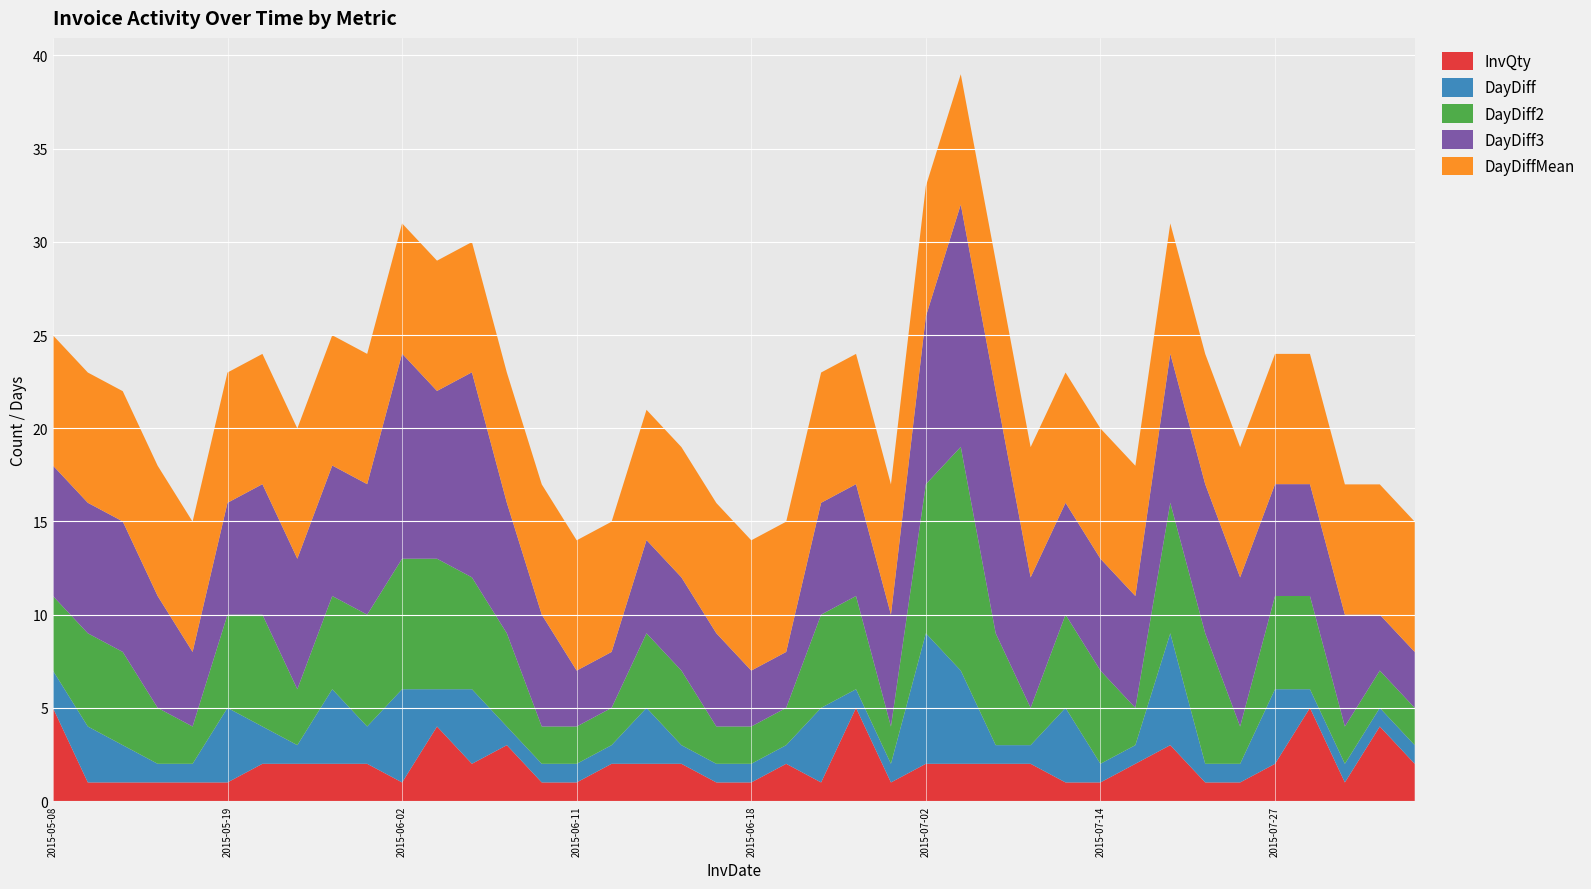

Reading left to right, transcribe all the data shown in this chart.

InvQty: 2015-05-08=5.0	2015-05-11=1.0	2015-05-13=1.0	2015-05-14=1.0	2015-05-15=1.0	2015-05-19=1.0	2015-05-21=2.0	2015-05-22=2.0	2015-05-26=2.0	2015-05-28=2.0	2015-06-02=1.0	2015-06-04=4.0	2015-06-08=2.0	2015-06-09=3.0	2015-06-10=1.0	2015-06-11=1.0	2015-06-12=2.0	2015-06-15=2.0	2015-06-16=2.0	2015-06-17=1.0	2015-06-18=1.0	2015-06-19=2.0	2015-06-23=1.0	2015-06-24=5.0	2015-06-25=1.0	2015-07-02=2.0	2015-07-07=2.0	2015-07-08=2.0	2015-07-09=2.0	2015-07-13=1.0	2015-07-14=1.0	2015-07-15=2.0	2015-07-21=3.0	2015-07-22=1.0	2015-07-23=1.0	2015-07-27=2.0	2015-07-28=5.0	2015-07-29=1.0	2015-07-30=4.0	2015-07-31=2.0
DayDiff: 2015-05-08=2.0	2015-05-11=3.0	2015-05-13=2.0	2015-05-14=1.0	2015-05-15=1.0	2015-05-19=4.0	2015-05-21=2.0	2015-05-22=1.0	2015-05-26=4.0	2015-05-28=2.0	2015-06-02=5.0	2015-06-04=2.0	2015-06-08=4.0	2015-06-09=1.0	2015-06-10=1.0	2015-06-11=1.0	2015-06-12=1.0	2015-06-15=3.0	2015-06-16=1.0	2015-06-17=1.0	2015-06-18=1.0	2015-06-19=1.0	2015-06-23=4.0	2015-06-24=1.0	2015-06-25=1.0	2015-07-02=7.0	2015-07-07=5.0	2015-07-08=1.0	2015-07-09=1.0	2015-07-13=4.0	2015-07-14=1.0	2015-07-15=1.0	2015-07-21=6.0	2015-07-22=1.0	2015-07-23=1.0	2015-07-27=4.0	2015-07-28=1.0	2015-07-29=1.0	2015-07-30=1.0	2015-07-31=1.0
DayDiff2: 2015-05-08=4.0	2015-05-11=5.0	2015-05-13=5.0	2015-05-14=3.0	2015-05-15=2.0	2015-05-19=5.0	2015-05-21=6.0	2015-05-22=3.0	2015-05-26=5.0	2015-05-28=6.0	2015-06-02=7.0	2015-06-04=7.0	2015-06-08=6.0	2015-06-09=5.0	2015-06-10=2.0	2015-06-11=2.0	2015-06-12=2.0	2015-06-15=4.0	2015-06-16=4.0	2015-06-17=2.0	2015-06-18=2.0	2015-06-19=2.0	2015-06-23=5.0	2015-06-24=5.0	2015-06-25=2.0	2015-07-02=8.0	2015-07-07=12.0	2015-07-08=6.0	2015-07-09=2.0	2015-07-13=5.0	2015-07-14=5.0	2015-07-15=2.0	2015-07-21=7.0	2015-07-22=7.0	2015-07-23=2.0	2015-07-27=5.0	2015-07-28=5.0	2015-07-29=2.0	2015-07-30=2.0	2015-07-31=2.0
DayDiff3: 2015-05-08=7.0	2015-05-11=7.0	2015-05-13=7.0	2015-05-14=6.0	2015-05-15=4.0	2015-05-19=6.0	2015-05-21=7.0	2015-05-22=7.0	2015-05-26=7.0	2015-05-28=7.0	2015-06-02=11.0	2015-06-04=9.0	2015-06-08=11.0	2015-06-09=7.0	2015-06-10=6.0	2015-06-11=3.0	2015-06-12=3.0	2015-06-15=5.0	2015-06-16=5.0	2015-06-17=5.0	2015-06-18=3.0	2015-06-19=3.0	2015-06-23=6.0	2015-06-24=6.0	2015-06-25=6.0	2015-07-02=9.0	2015-07-07=13.0	2015-07-08=13.0	2015-07-09=7.0	2015-07-13=6.0	2015-07-14=6.0	2015-07-15=6.0	2015-07-21=8.0	2015-07-22=8.0	2015-07-23=8.0	2015-07-27=6.0	2015-07-28=6.0	2015-07-29=6.0	2015-07-30=3.0	2015-07-31=3.0
DayDiffMean: 2015-05-08=7.0	2015-05-11=7.0	2015-05-13=7.0	2015-05-14=7.0	2015-05-15=7.0	2015-05-19=7.0	2015-05-21=7.0	2015-05-22=7.0	2015-05-26=7.0	2015-05-28=7.0	2015-06-02=7.0	2015-06-04=7.0	2015-06-08=7.0	2015-06-09=7.0	2015-06-10=7.0	2015-06-11=7.0	2015-06-12=7.0	2015-06-15=7.0	2015-06-16=7.0	2015-06-17=7.0	2015-06-18=7.0	2015-06-19=7.0	2015-06-23=7.0	2015-06-24=7.0	2015-06-25=7.0	2015-07-02=7.0	2015-07-07=7.0	2015-07-08=7.0	2015-07-09=7.0	2015-07-13=7.0	2015-07-14=7.0	2015-07-15=7.0	2015-07-21=7.0	2015-07-22=7.0	2015-07-23=7.0	2015-07-27=7.0	2015-07-28=7.0	2015-07-29=7.0	2015-07-30=7.0	2015-07-31=7.0